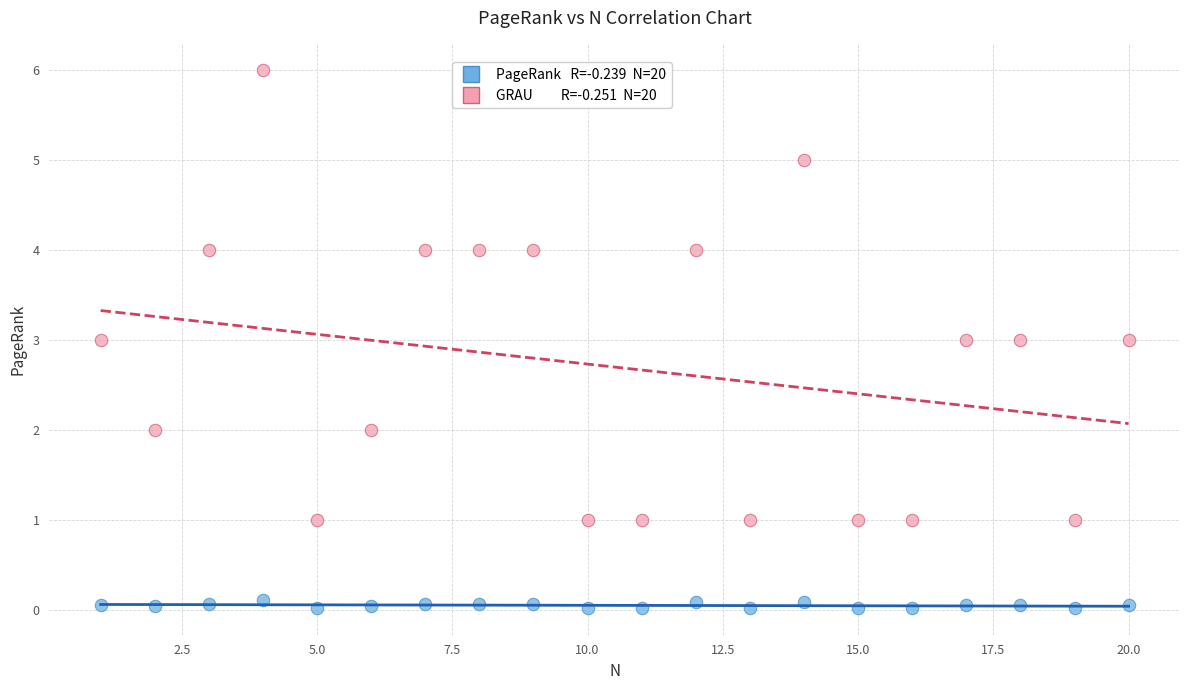

Across all data points, what is the range of Y values (max minus min)?

6.0